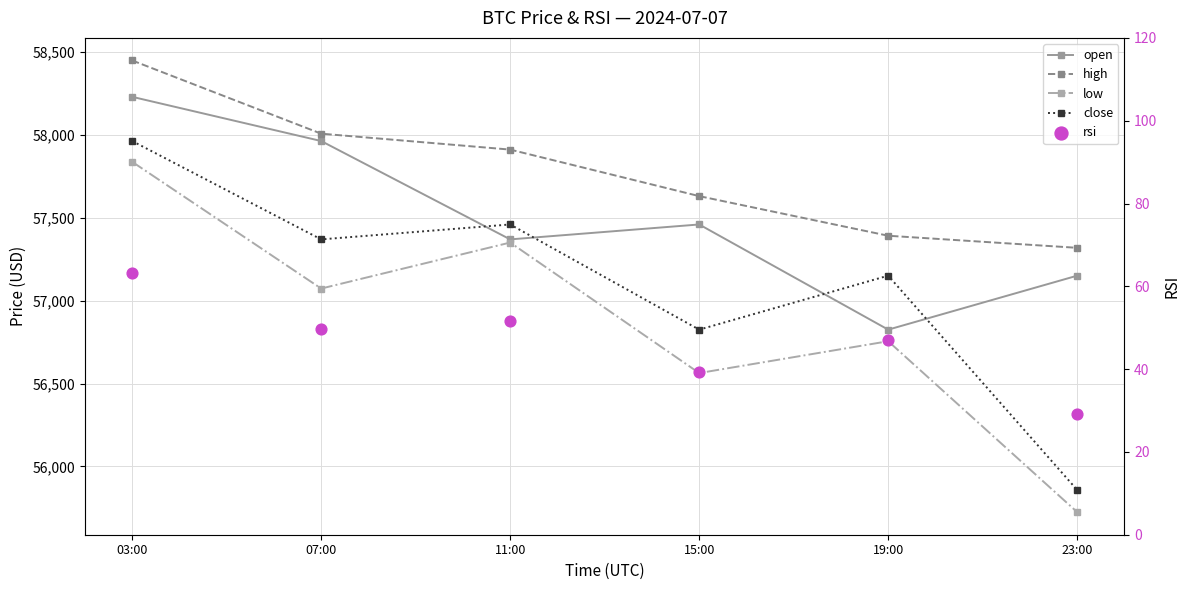

At how many categories does at least one series exceed 16912?

6